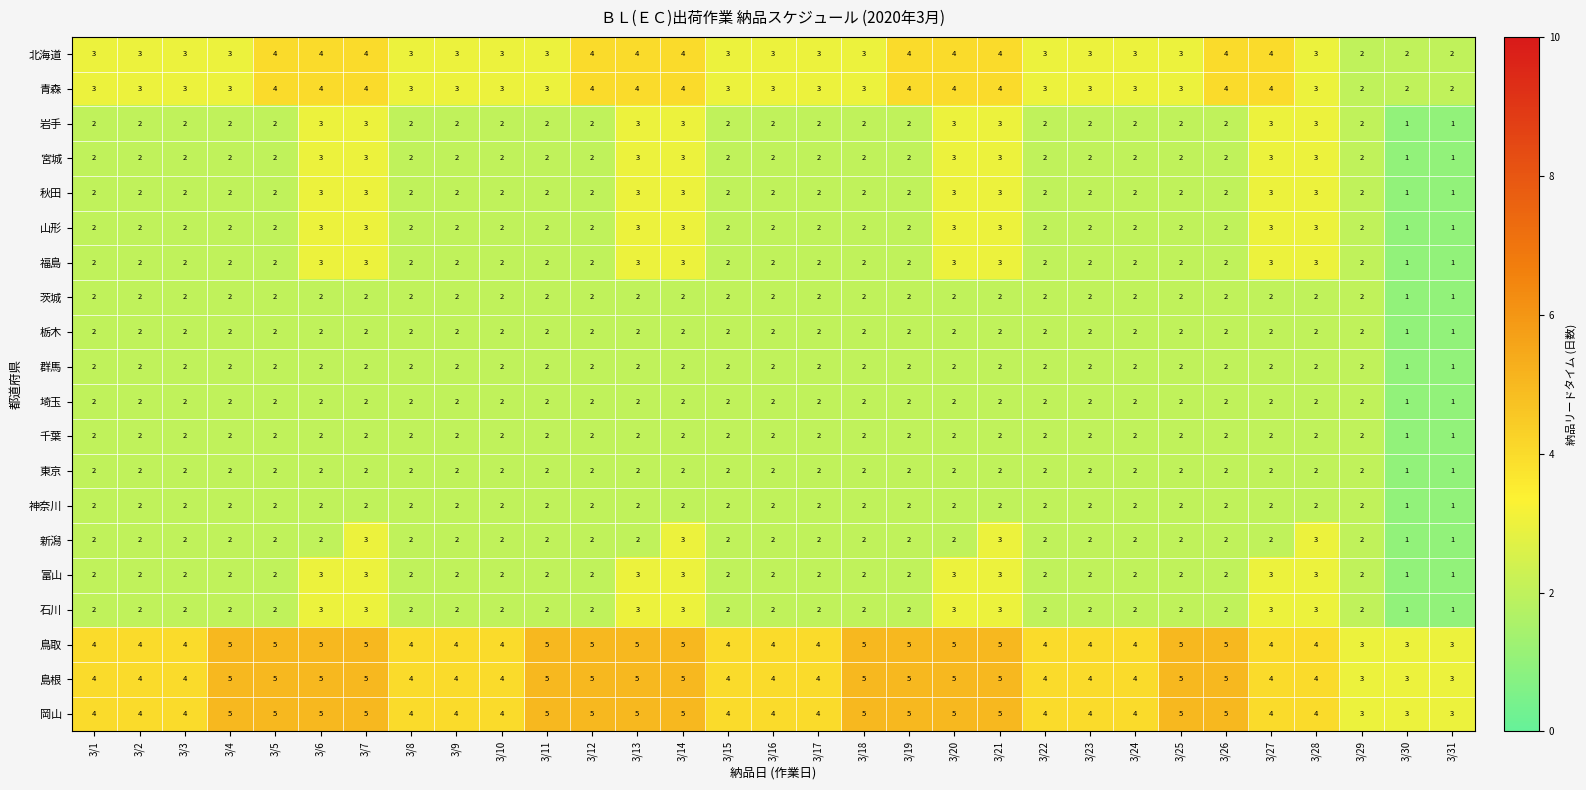

Is the value of 鳥取 at 3/16 greater than the value of 埼玉 at 3/11?

Yes